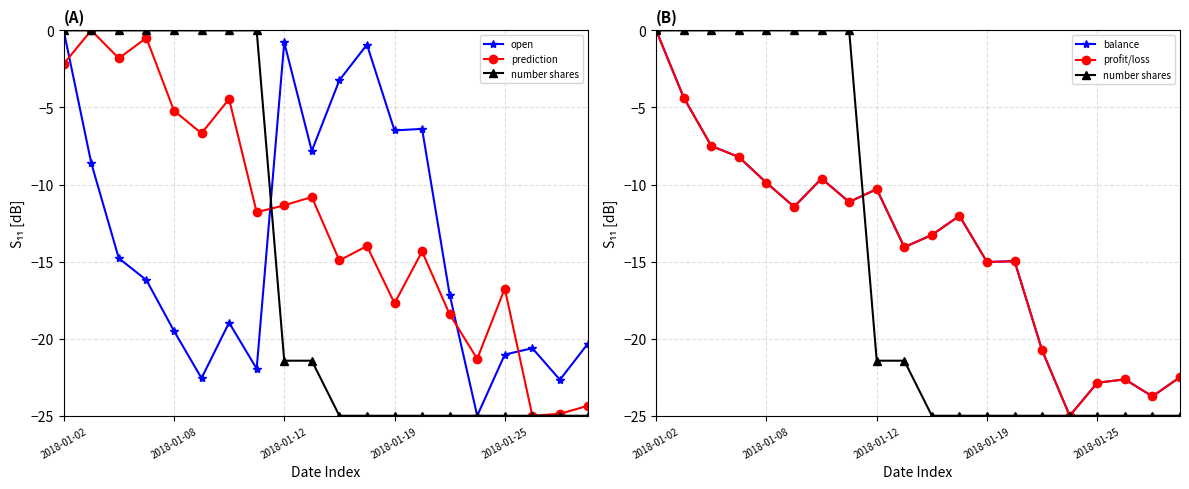

List the series in order of their peak value, lowest first.

open, prediction, number shares, balance, profit/loss